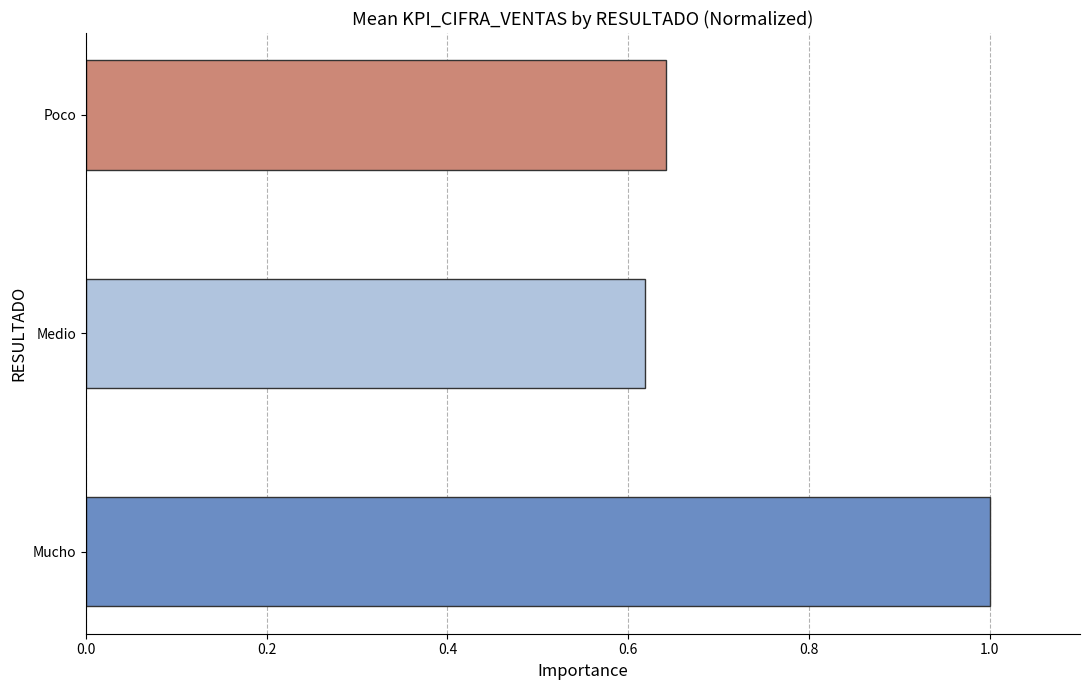

True or false: the data shows 1.0 at Poco.

False